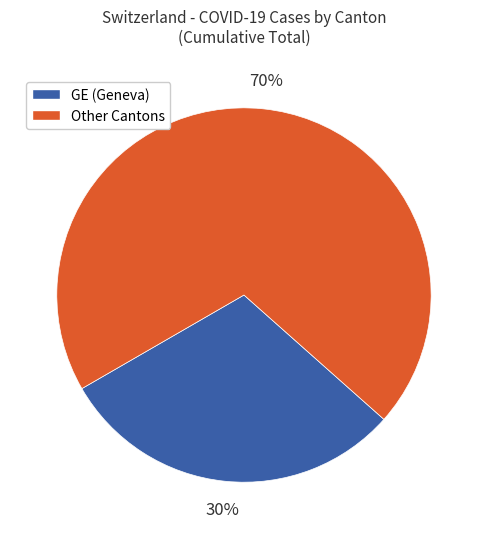

Is there any slice that represents more than half of the pie?

Yes